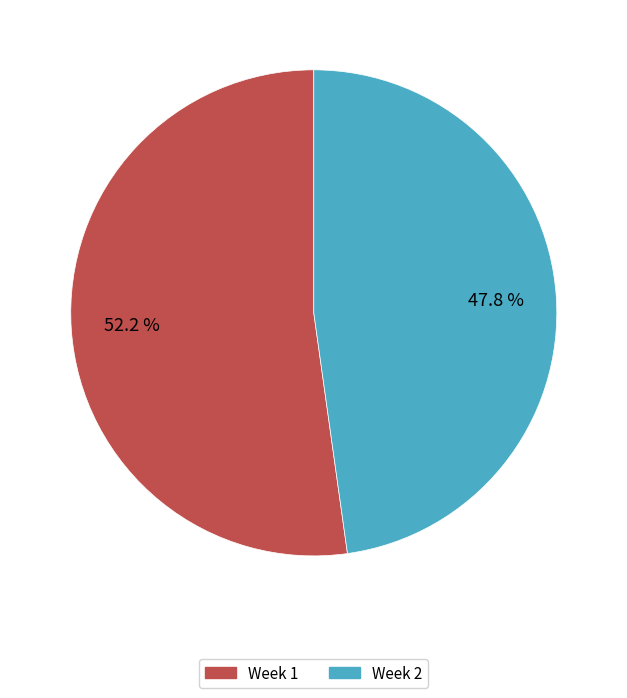

To the nearest percent, what is the combined percentage of Week 1 and Week 2?

100%